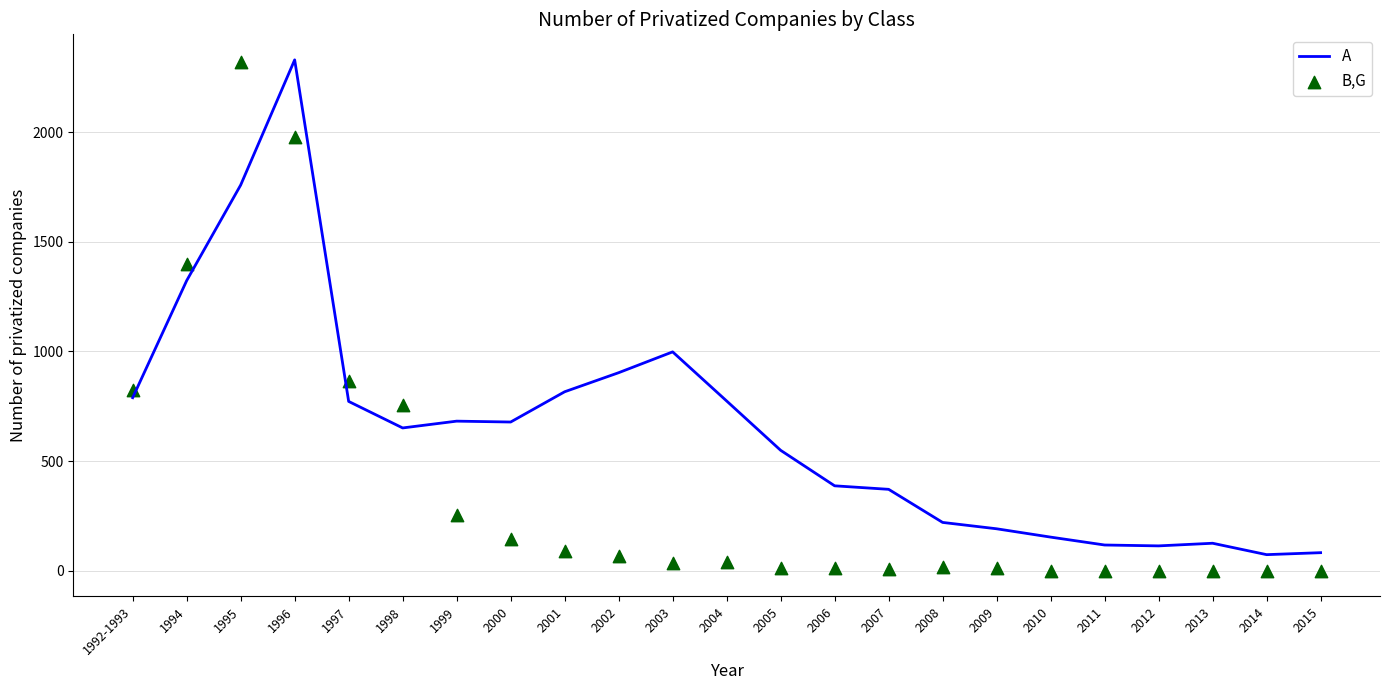

What is the total value across all series at 2002?

969